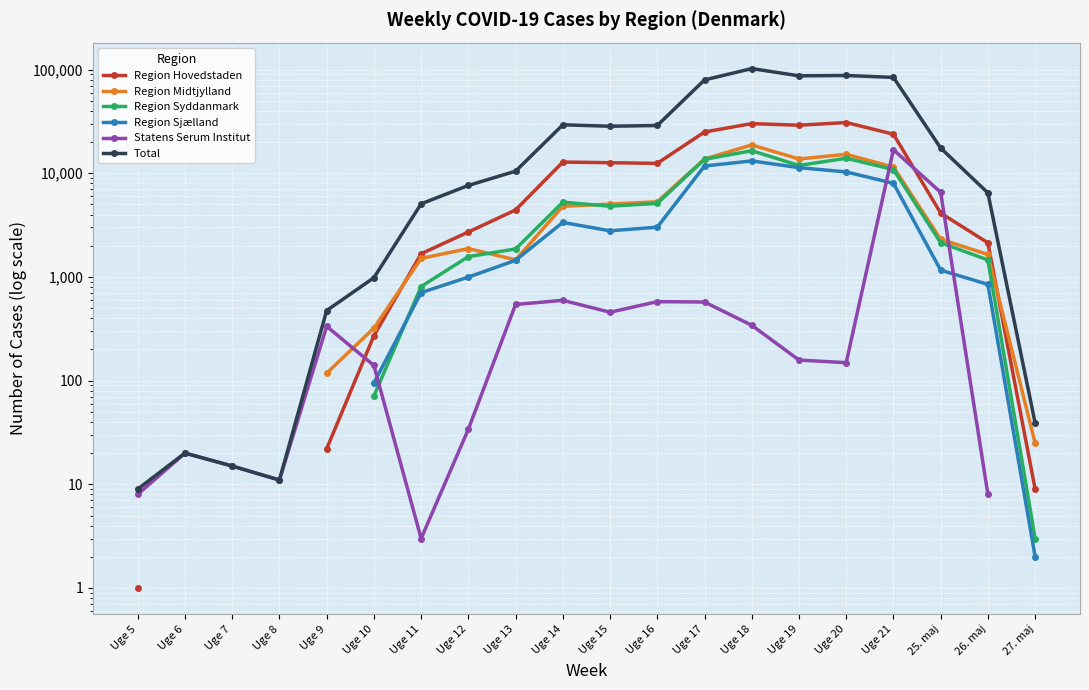

At which label does Total first exceed 10474?

Uge 14